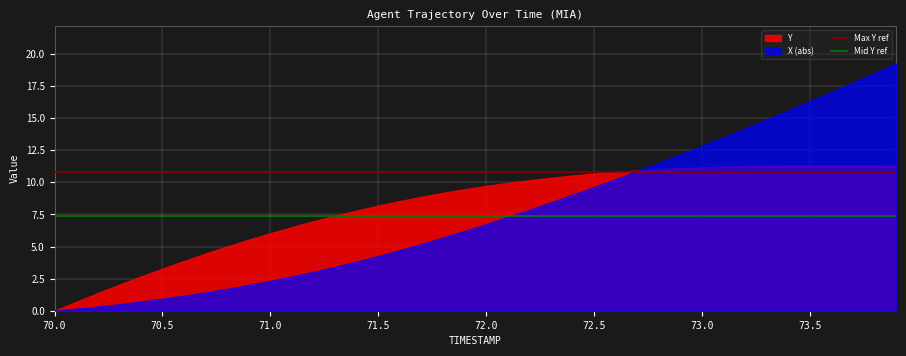

What is the lowest value of the Mid Y ref series?

7.4